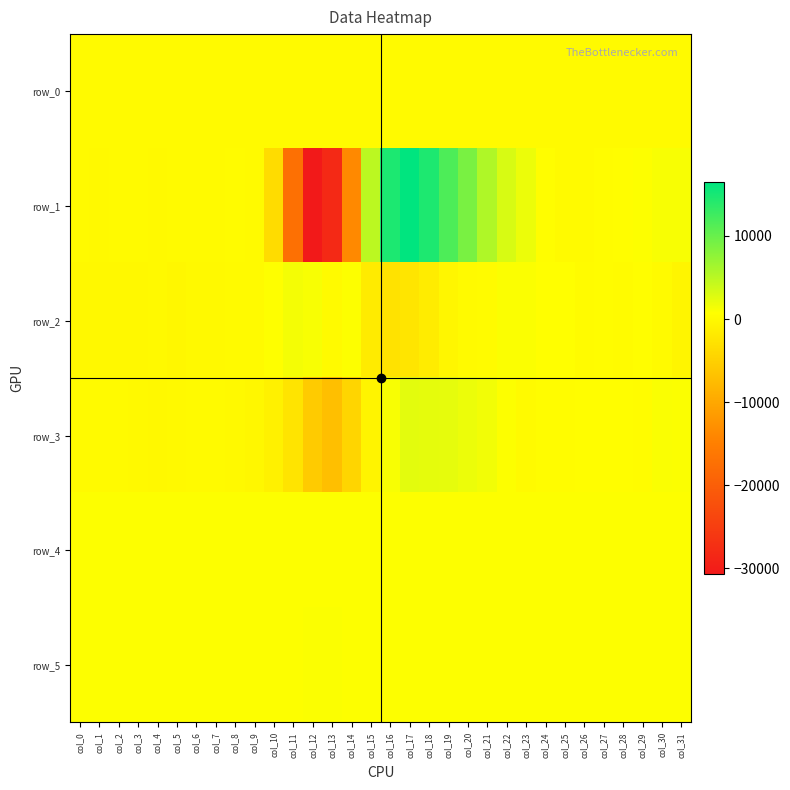

Is the value of row_3 at col_26 greater than the value of row_4 at col_1?

No